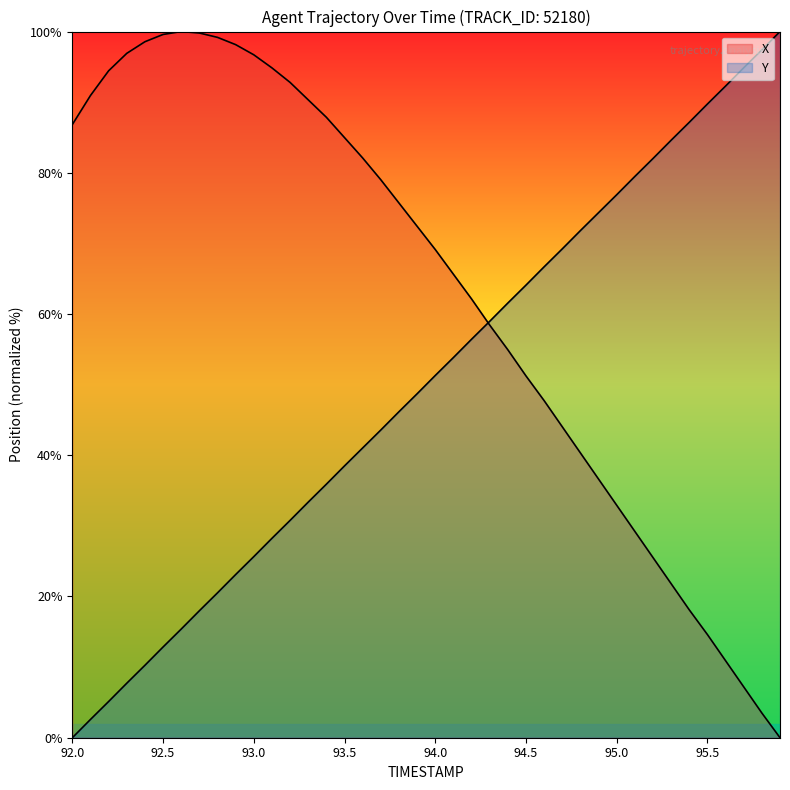

Rank the series by their maximum value, from lowest to highest.

X, Y